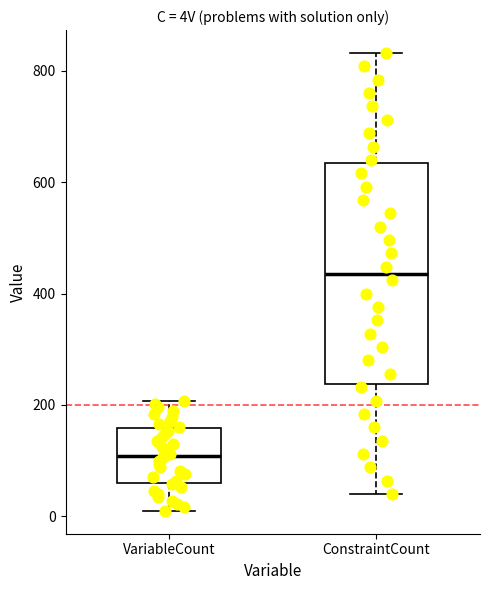

Reading left to right, read every box against the y-axis: the position of its median line, the range the box covers, and the ends of its whiskers. The values are not printed on the chart, so give them approximately, as read against the axis.

VariableCount: median 100, box 60 to 160, whiskers 20 to 200
ConstraintCount: median 440, box 240 to 640, whiskers 40 to 840